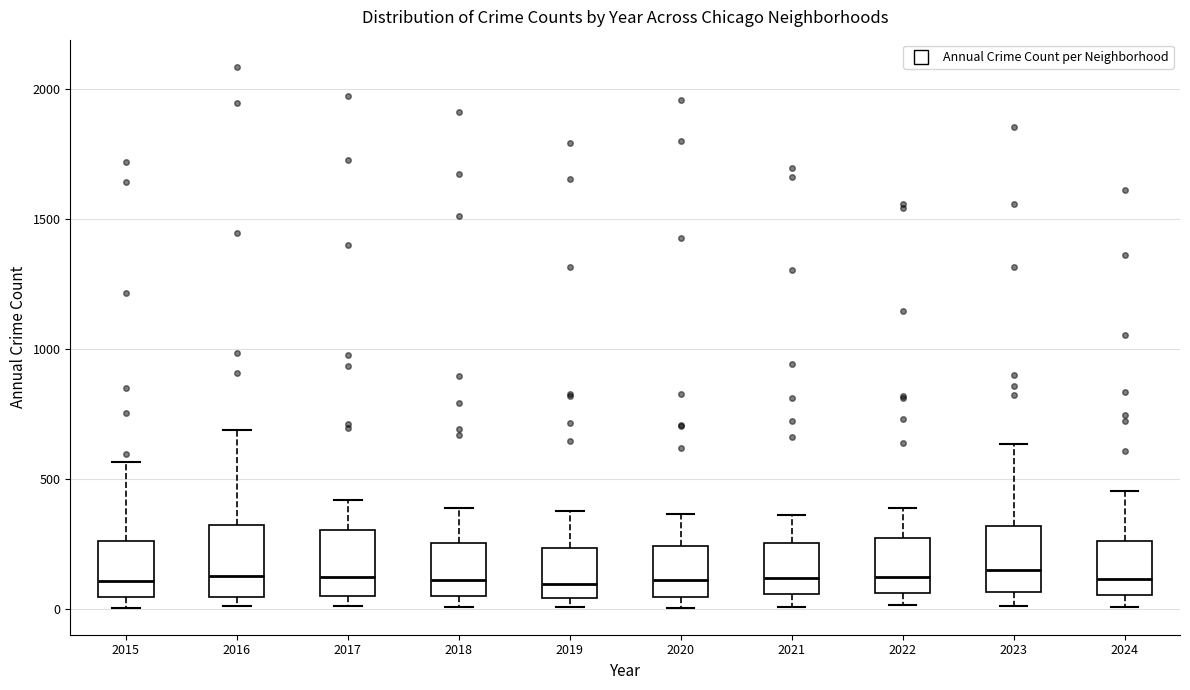

Reading left to right, read every box against the y-axis: the position of its median line, the range the box covers, and the ends of its whiskers. The values are not printed on the chart, so give them approximately, as read against the axis.

2015: median 100, box 50 to 250, whiskers 0 to 550
2016: median 150, box 50 to 300, whiskers 0 to 700
2017: median 100, box 50 to 300, whiskers 0 to 400
2018: median 100, box 50 to 250, whiskers 0 to 400
2019: median 100, box 50 to 250, whiskers 0 to 400
2020: median 100, box 50 to 250, whiskers 0 to 350
2021: median 100, box 50 to 250, whiskers 0 to 350
2022: median 100, box 50 to 250, whiskers 0 to 400
2023: median 150, box 50 to 300, whiskers 0 to 650
2024: median 100, box 50 to 250, whiskers 0 to 450